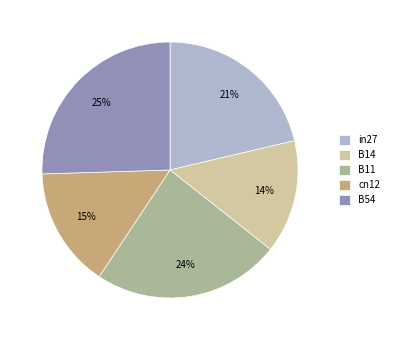

Which slice is the largest?

B54